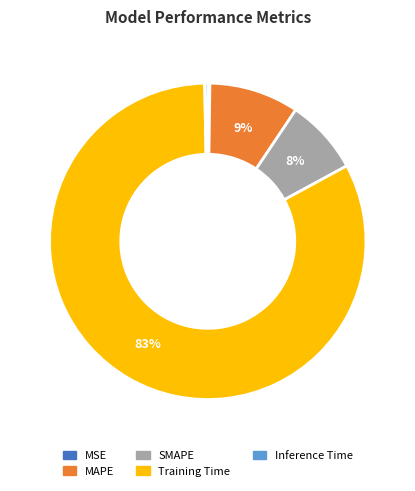

The SMAPE slice represents 8% of the pie. True or false?

True